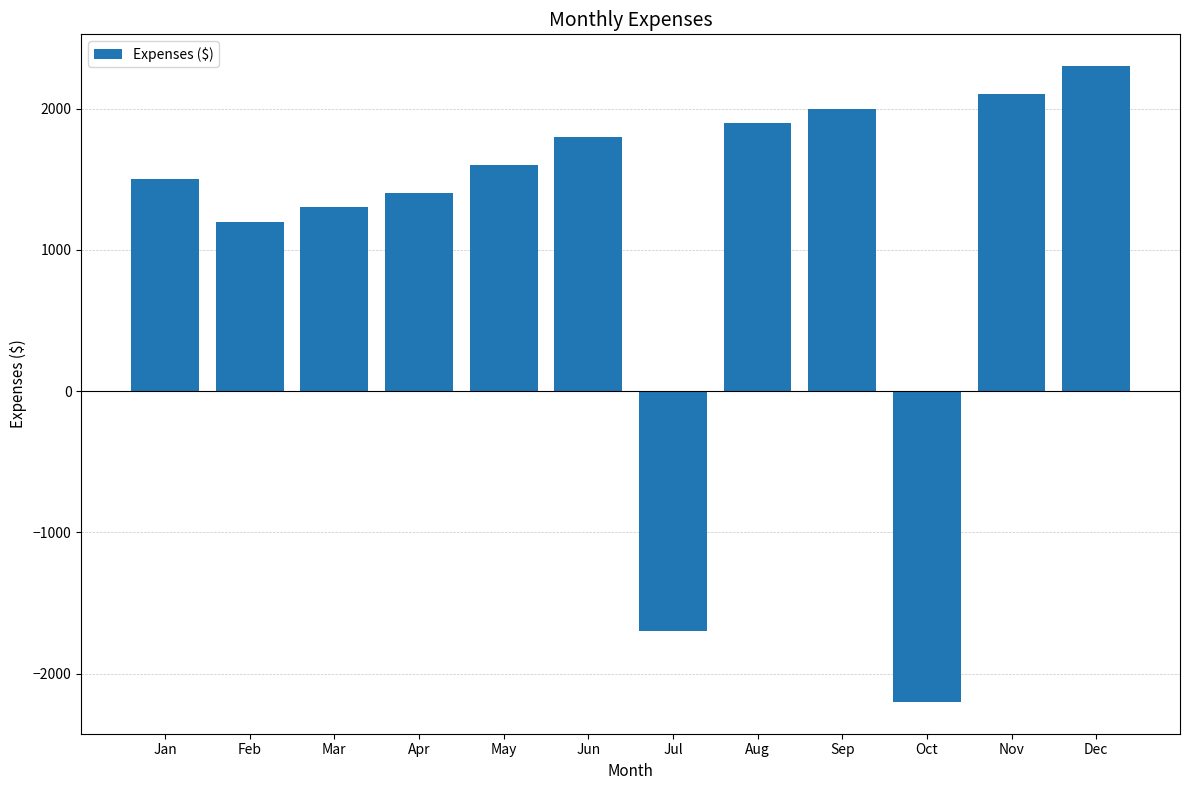

List the labels in order of value, smallest first.

Oct, Jul, Feb, Mar, Apr, Jan, May, Jun, Aug, Sep, Nov, Dec